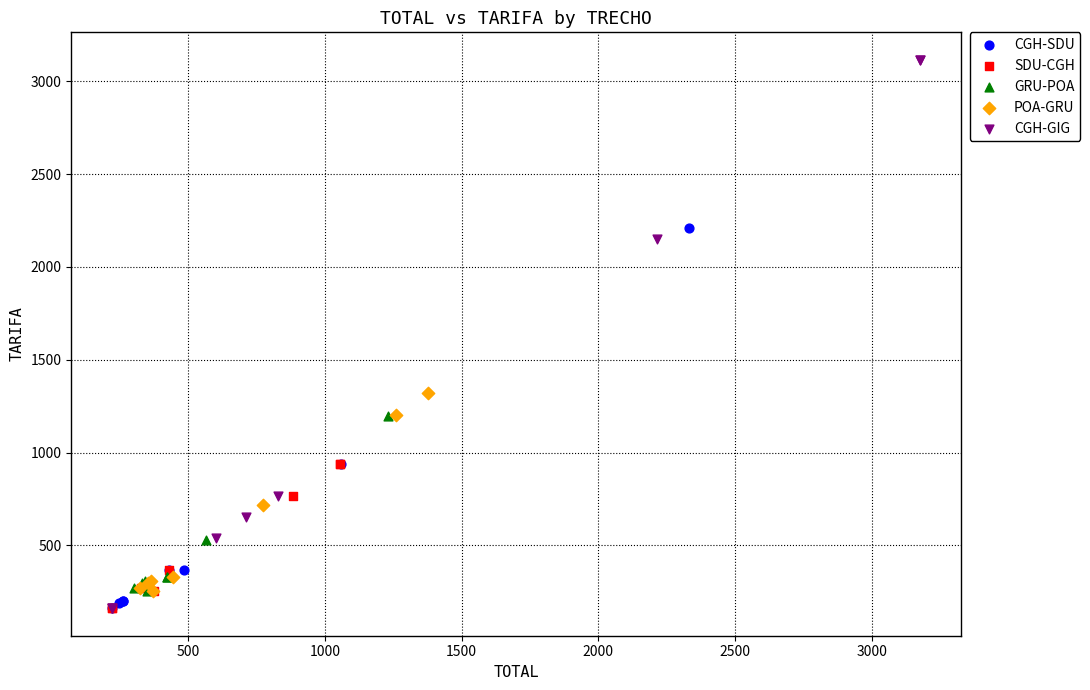

Which series has the largest Y range (max minus min)?

CGH-GIG